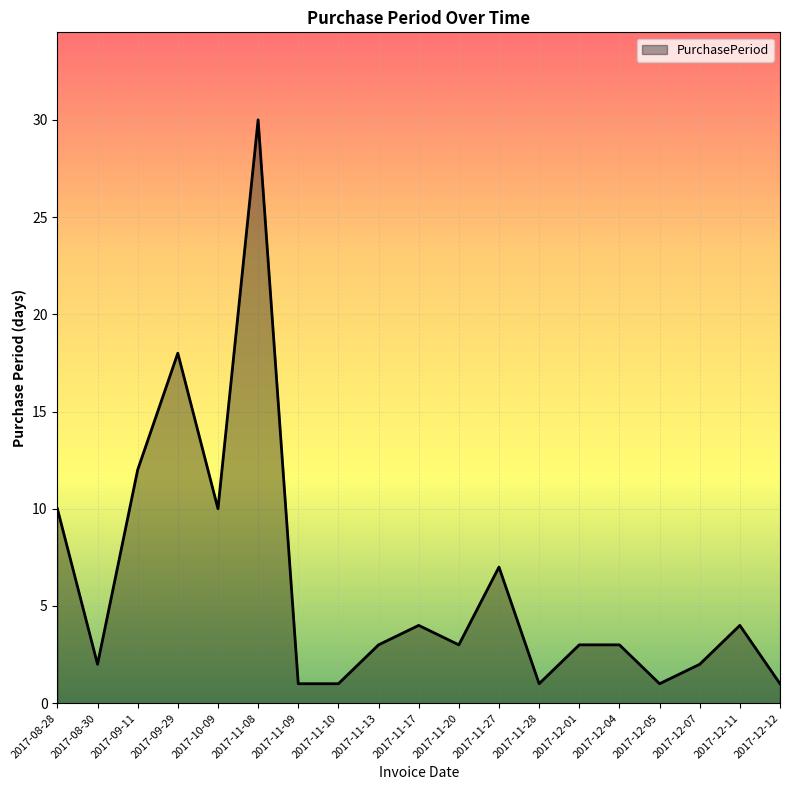

What is the smallest value displayed?

1